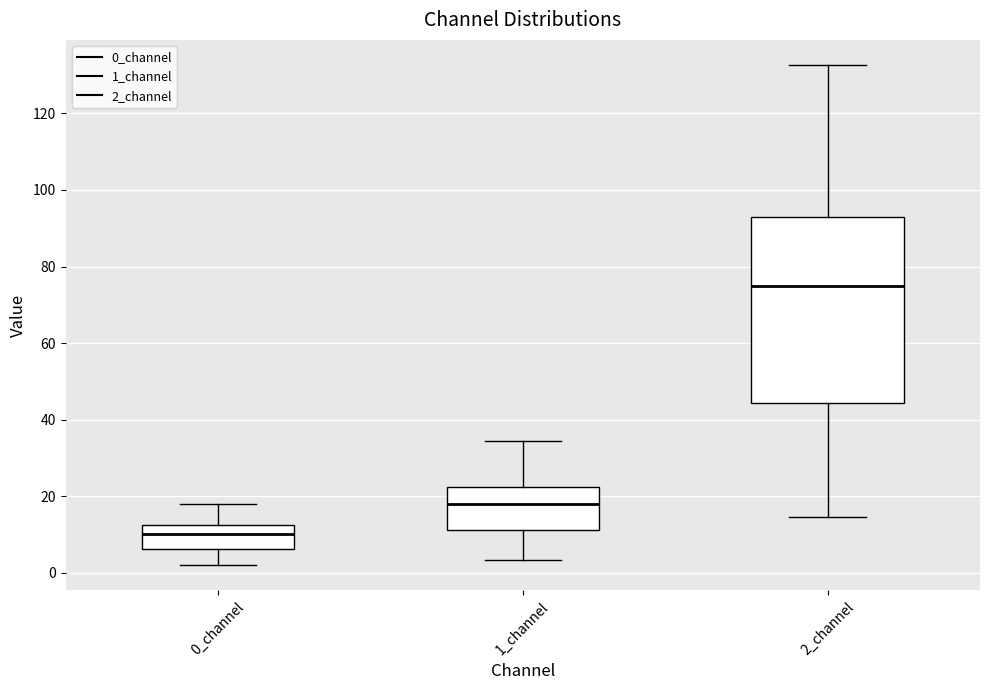

Reading left to right, transcribe this box plot: for each box, give where its median line is, the range the box spans, and where its two whiskers end, as read against the y-axis. The values are not printed on the chart, so give them approximately, as read against the axis.

0_channel: median 10, box 6 to 12, whiskers 2 to 18
1_channel: median 18, box 12 to 22, whiskers 4 to 34
2_channel: median 74, box 44 to 94, whiskers 14 to 132